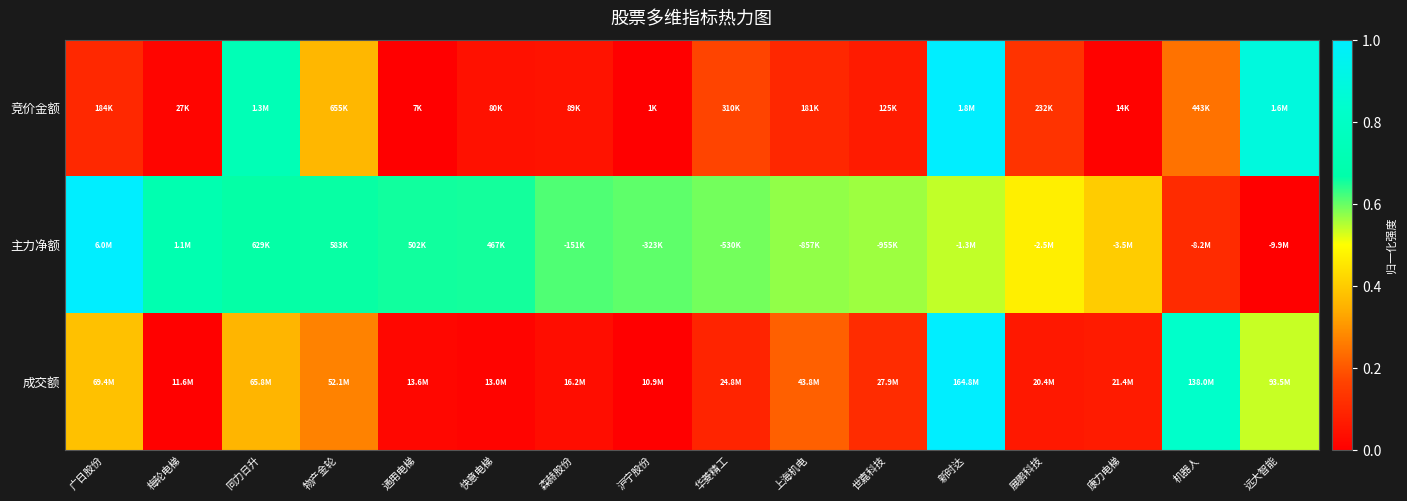

What is the spread (max minus min) of values at 快意电梯?

0.6